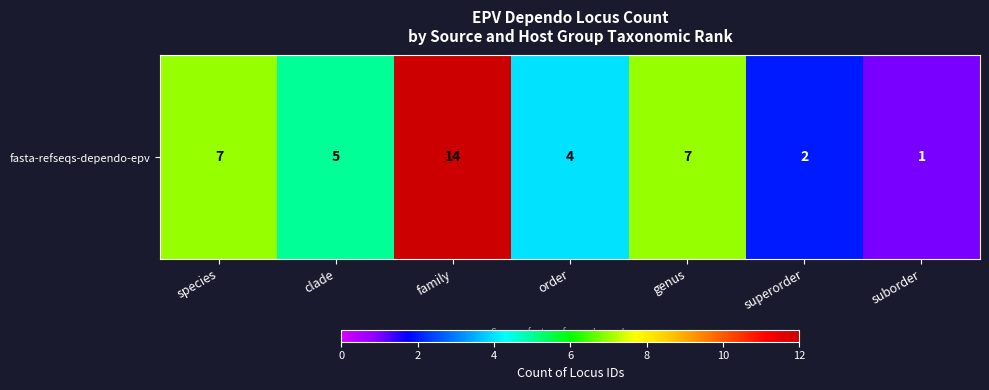

List the labels in order of value, largest first.

family, species, genus, clade, order, superorder, suborder